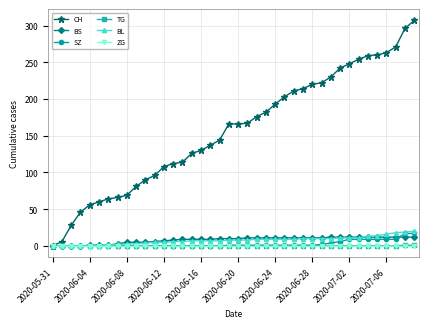

Does the chart have visible grid lines?

Yes